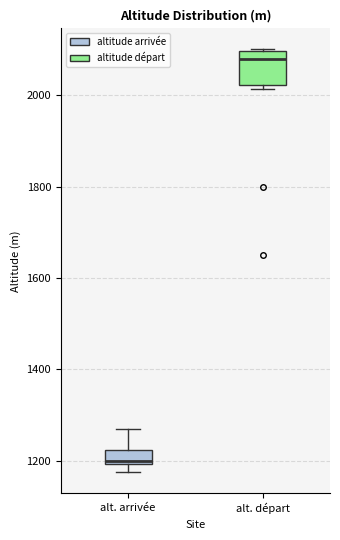

Reading left to right, read every box against the y-axis: the position of its median line, the range the box covers, and the ends of its whiskers. The values are not printed on the chart, so give them approximately, as read against the axis.

alt. arrivée: median 1200 (just above the box's lower edge), box 1200 to 1220, whiskers 1180 to 1280
alt. départ: median 2080, box 2020 to 2100, whiskers 2020 (just below the box's lower edge) to 2100